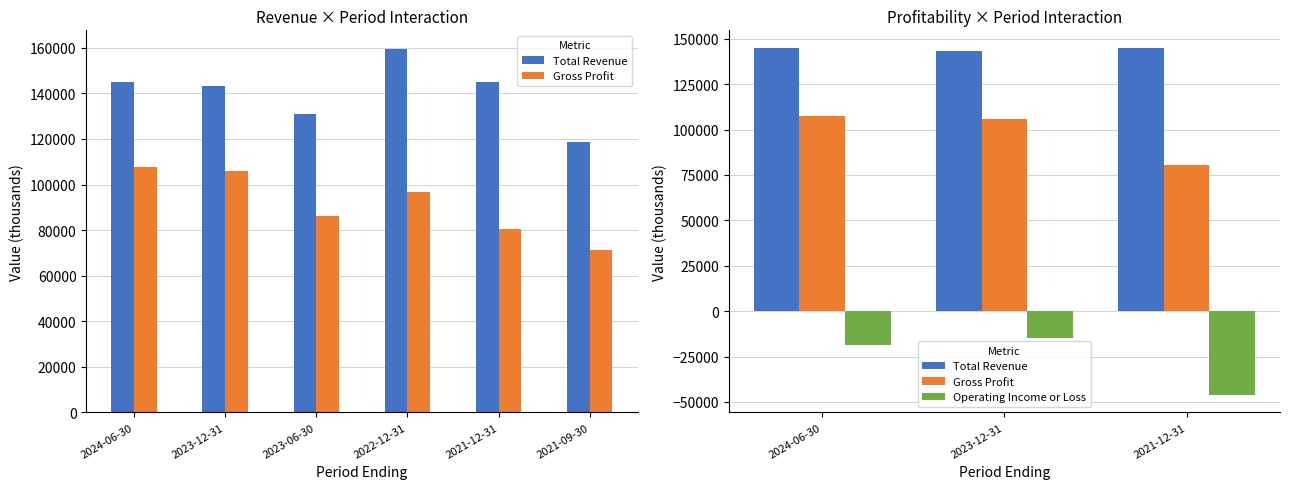

Are the bars grouped side by side (vs. stacked)?

Yes